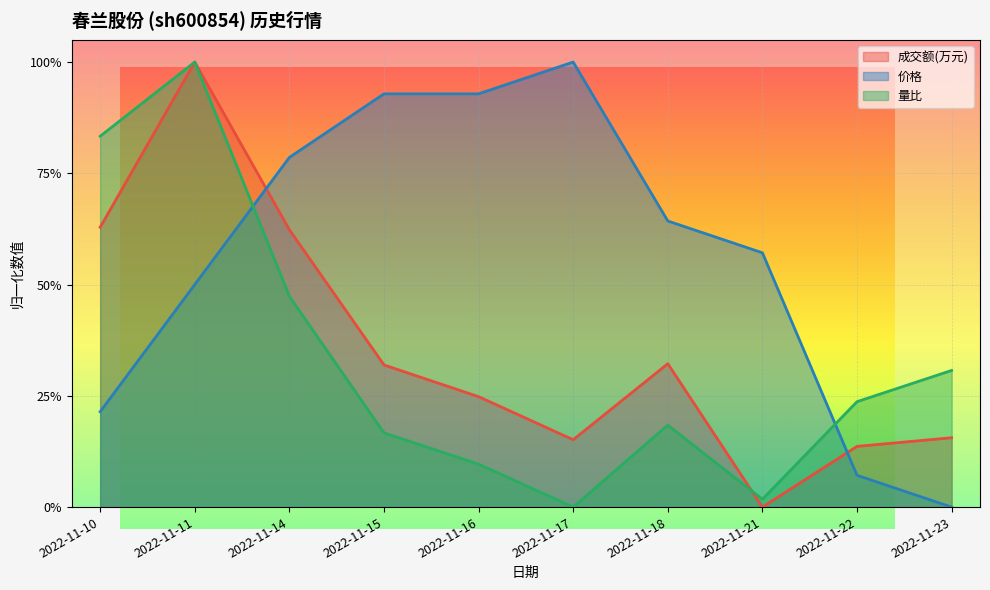

What is the difference between the maximum and minimum values in the 价格 series?

1.0